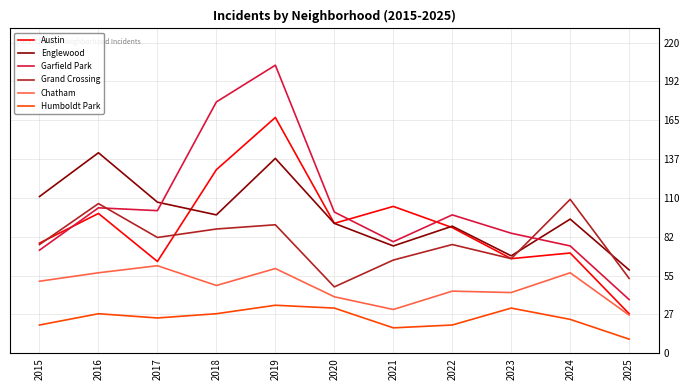

Between 2021 and 2023, which series saw the biggest shift?

Austin